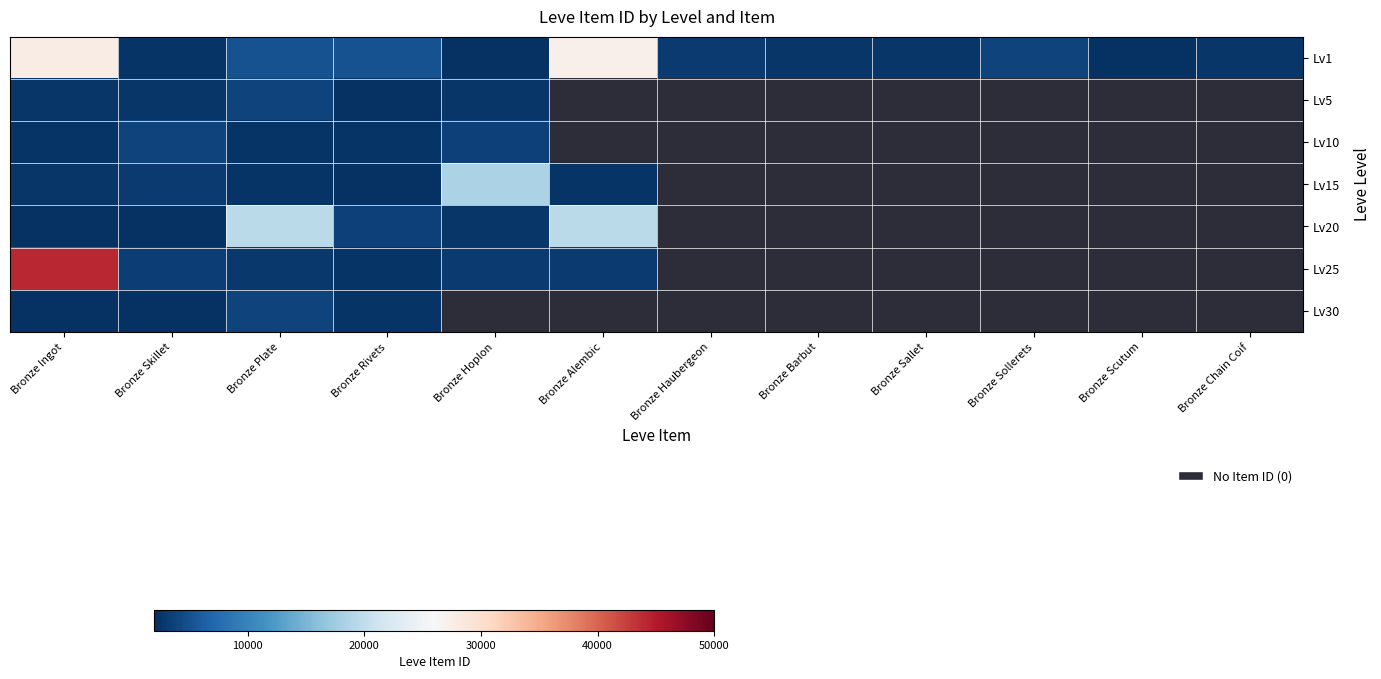

List the series in order of their peak value, highest first.

Lv25, Lv1, Lv20, Lv15, Lv30, Lv10, Lv5